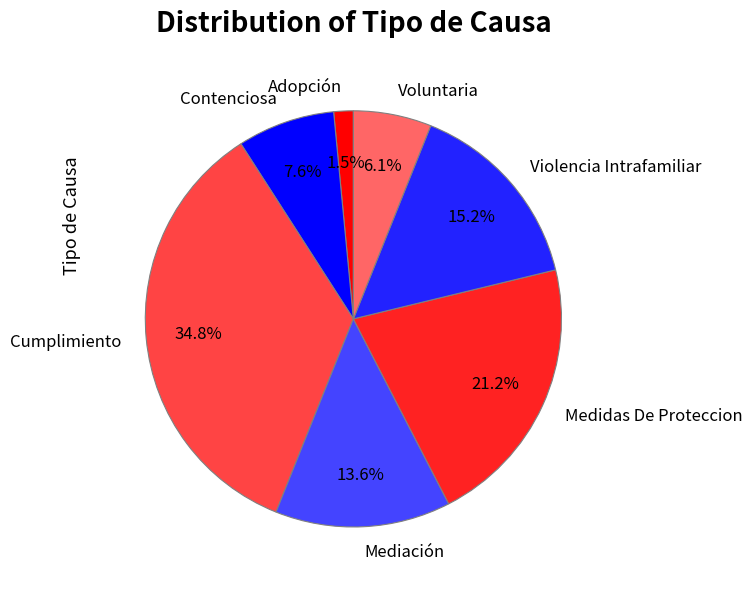

To the nearest percent, what percentage of the pie is Cumplimiento?

35%